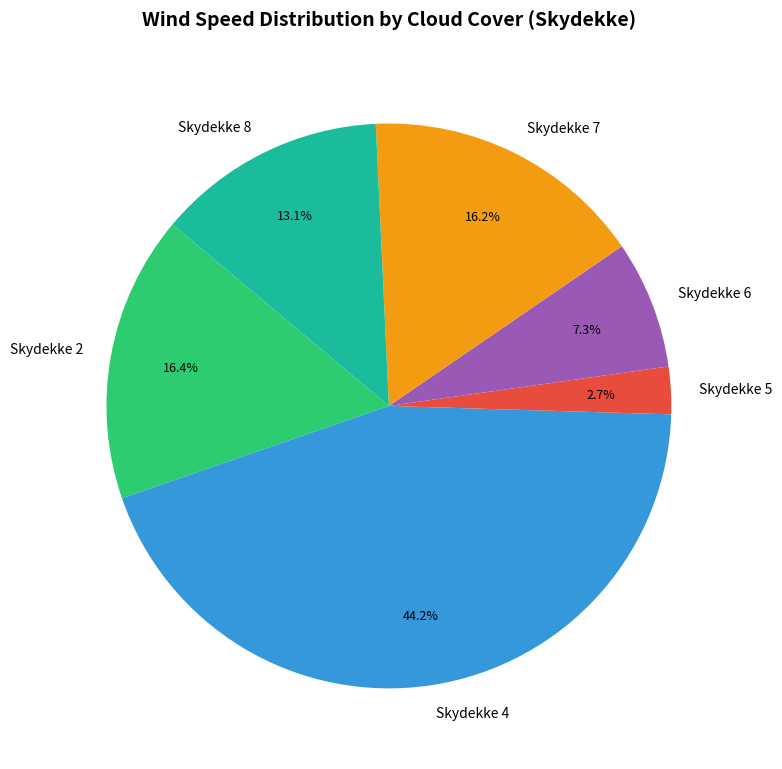

Does any single category account for the majority?

No